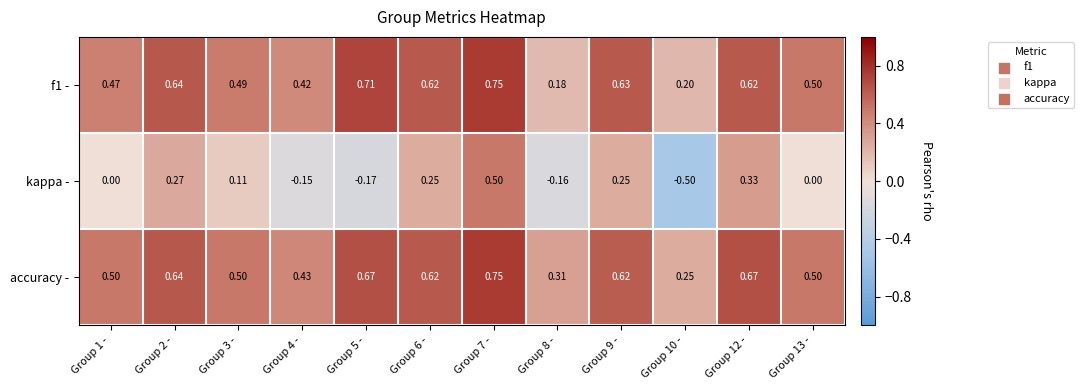

Which series has the largest total across all categories?

accuracy -